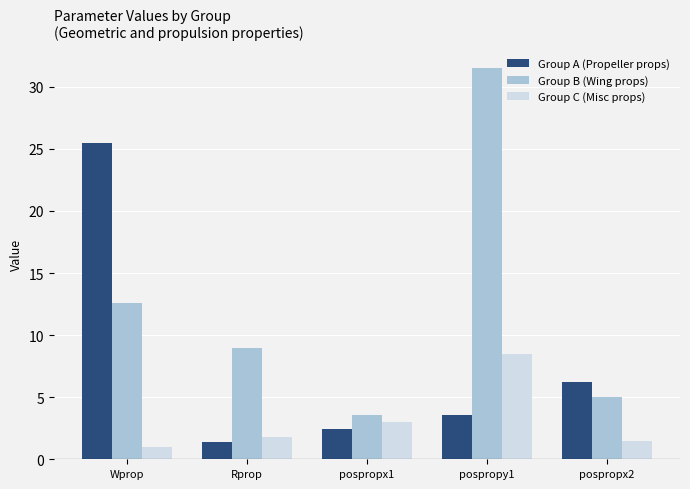

Rank the series at pospropx2 from highest to lowest value.

Group A (Propeller props), Group B (Wing props), Group C (Misc props)